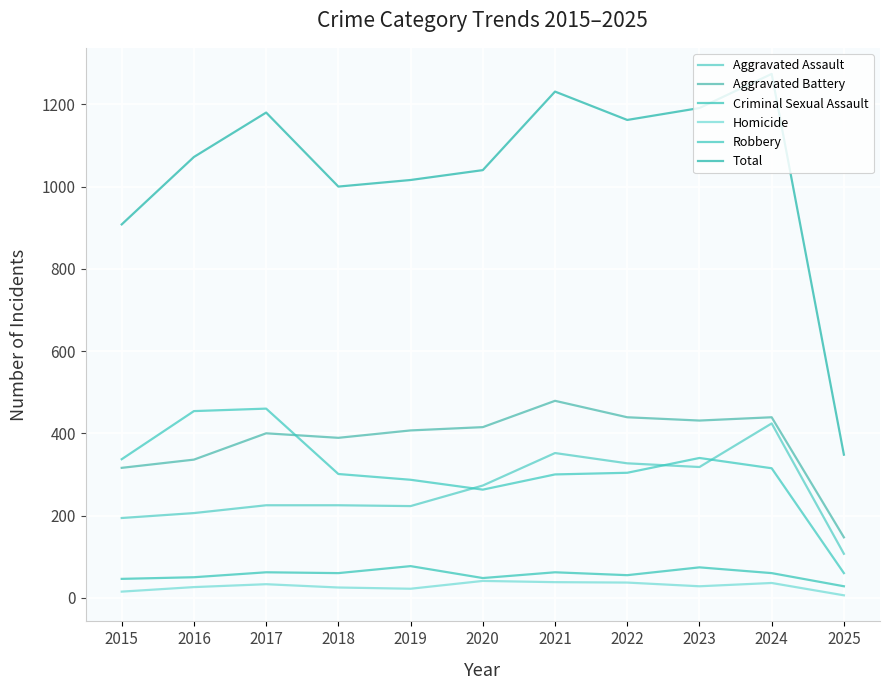

Is it true that Aggravated Assault equals 248 at 2024?

False